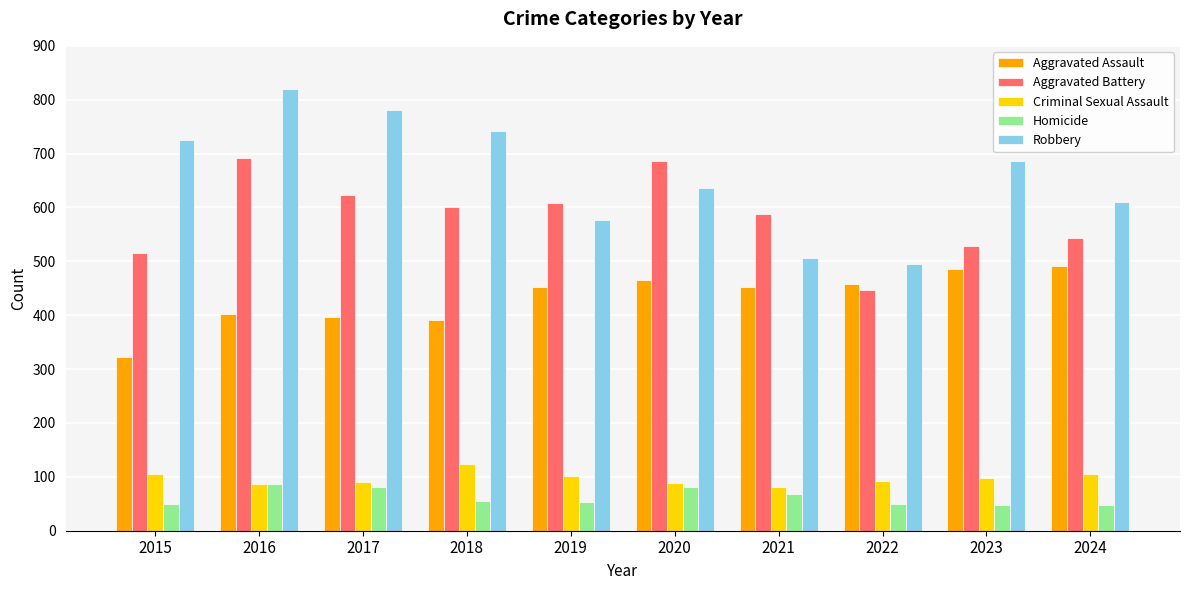

What are all the series names shown in the legend?

Aggravated Assault, Aggravated Battery, Criminal Sexual Assault, Homicide, Robbery